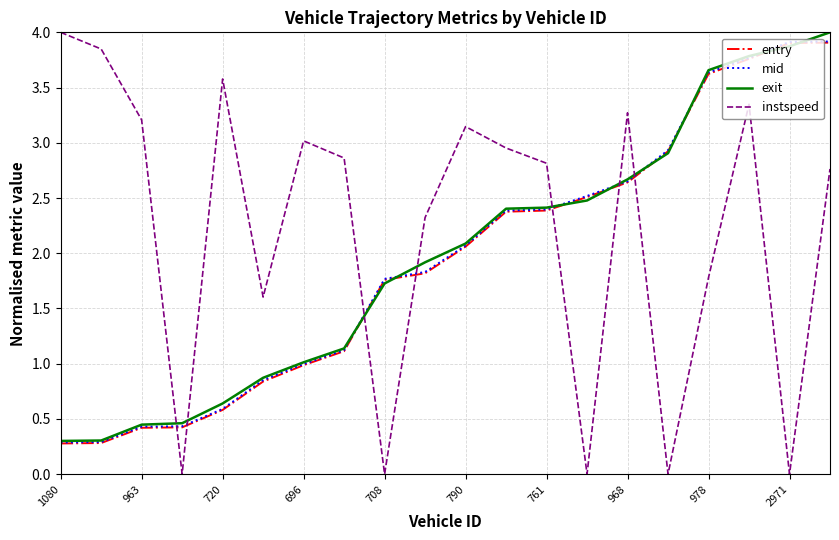

How many categories are shown in the chart?

20